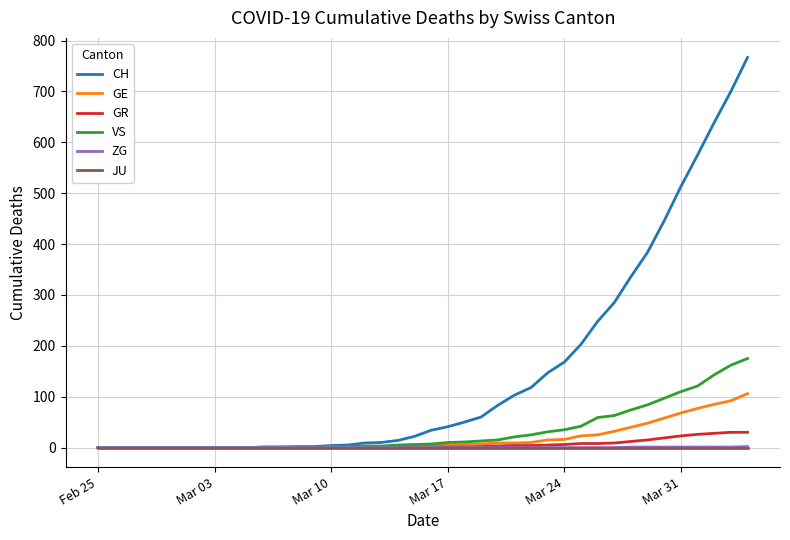

What is the greatest value displayed?

767